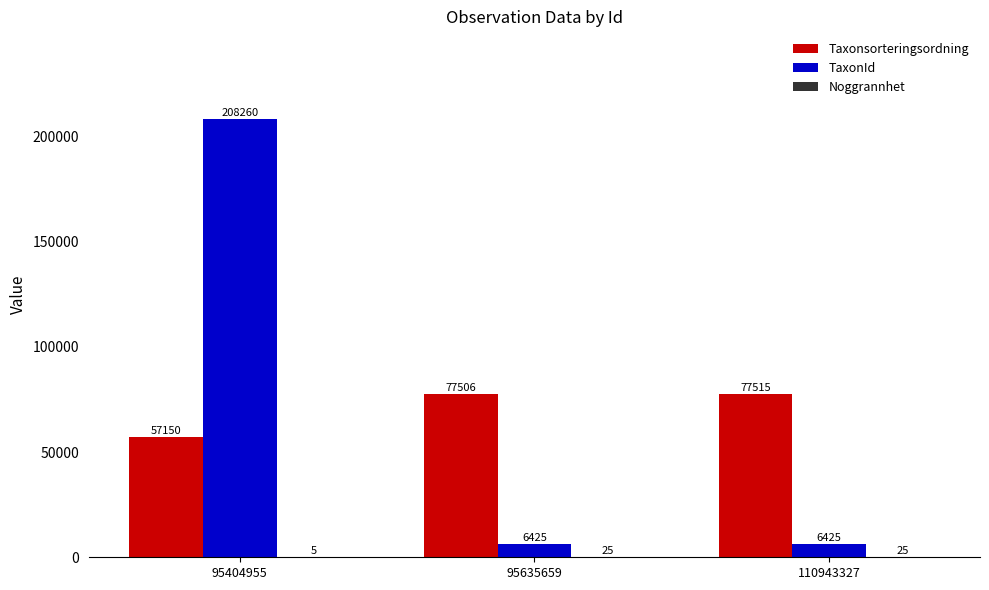

Between 95635659 and 110943327, which series saw the biggest shift?

Taxonsorteringsordning